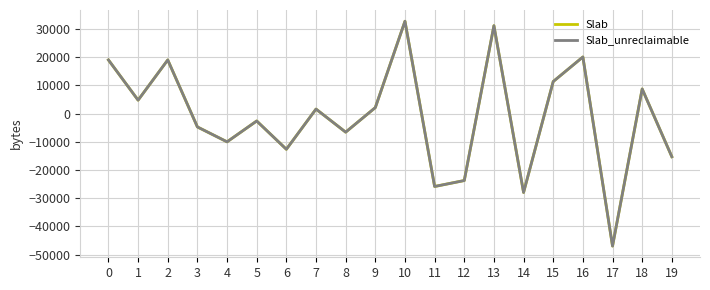

True or false: Slab and Slab_unreclaimable intersect in this chart.

False